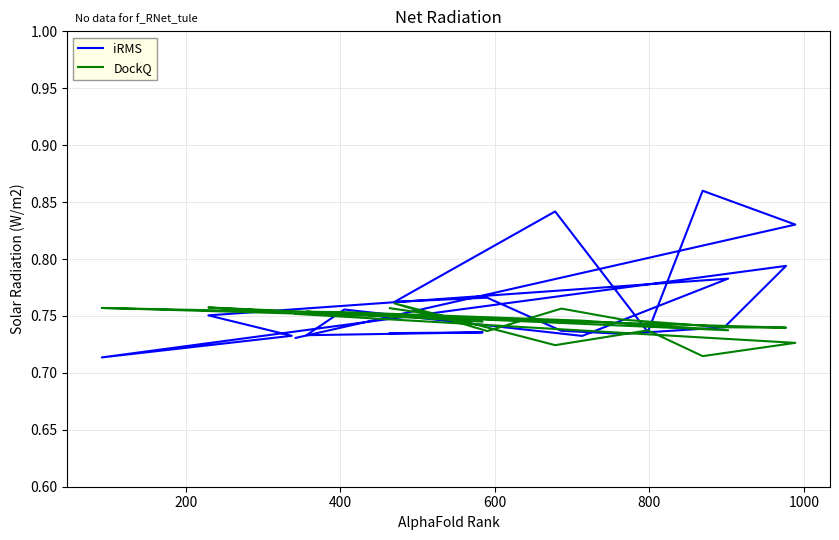

What is the minimum value for DockQ?

0.7